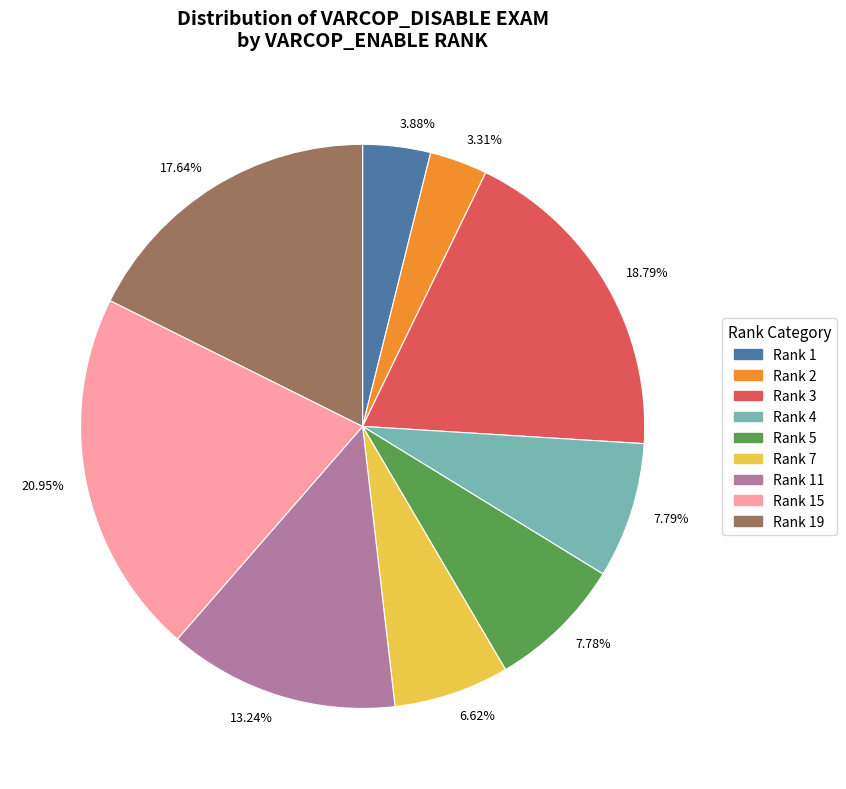

Does 7.78% represent more than half of the total?

No